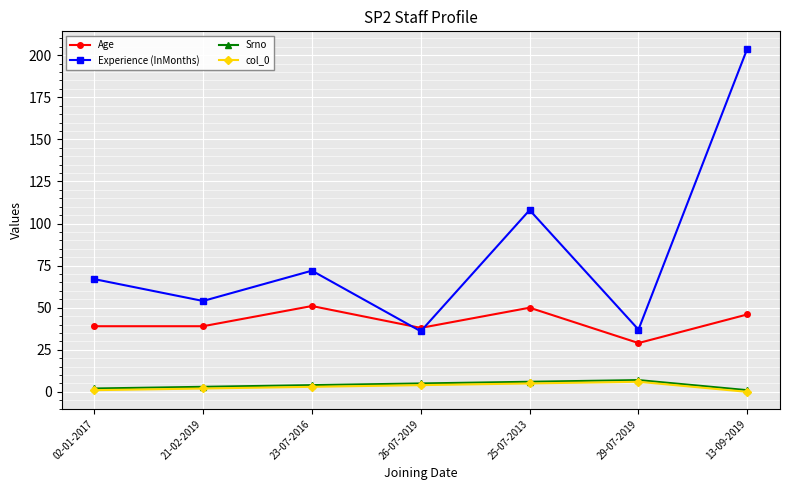

Between 25-07-2013 and 29-07-2019, which series saw the biggest shift?

Experience (InMonths)